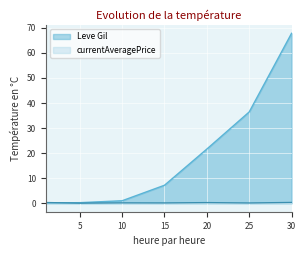

True or false: Leve Gil and currentAveragePrice cross at least once.

True